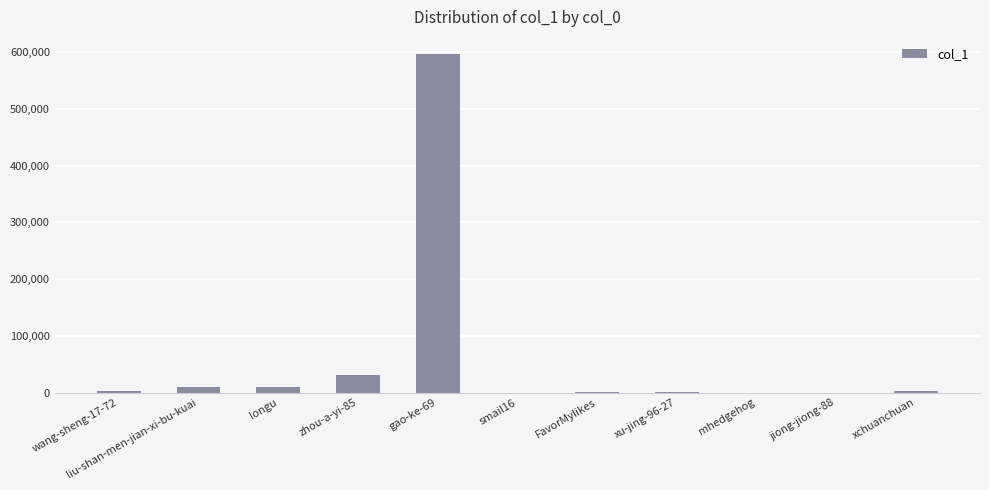

What is the approximate value at wang-sheng-17-72?

2164